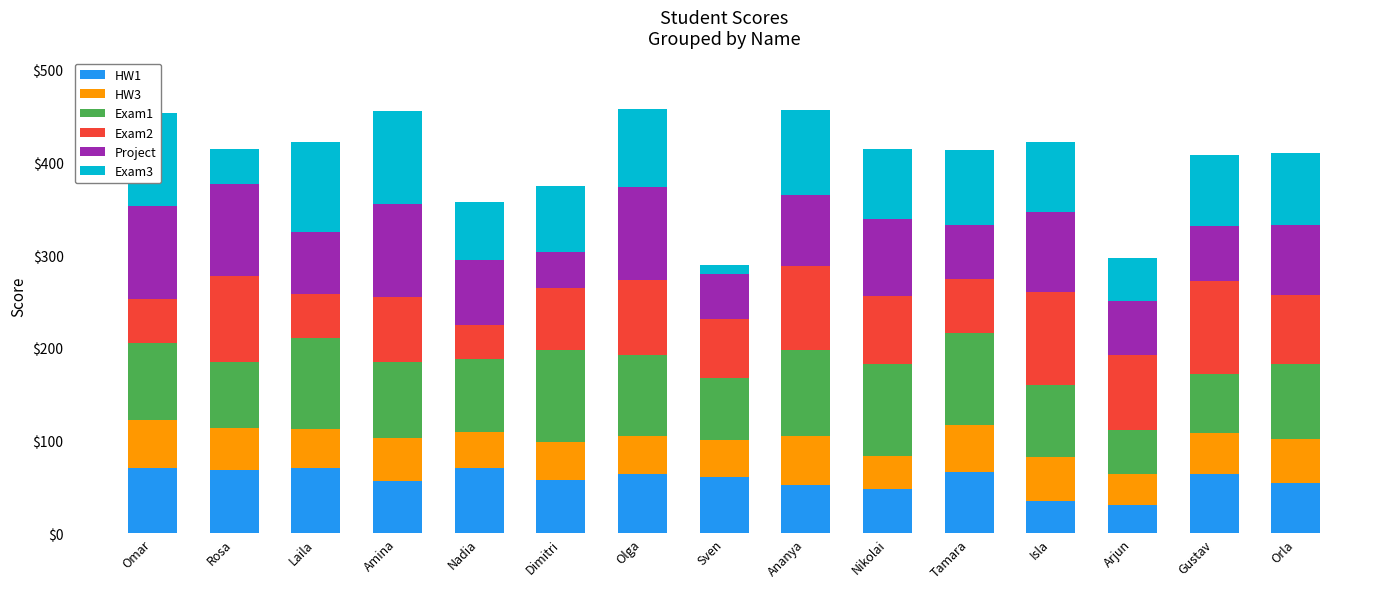

At which category does the chart reach its minimum across all series?

Sven